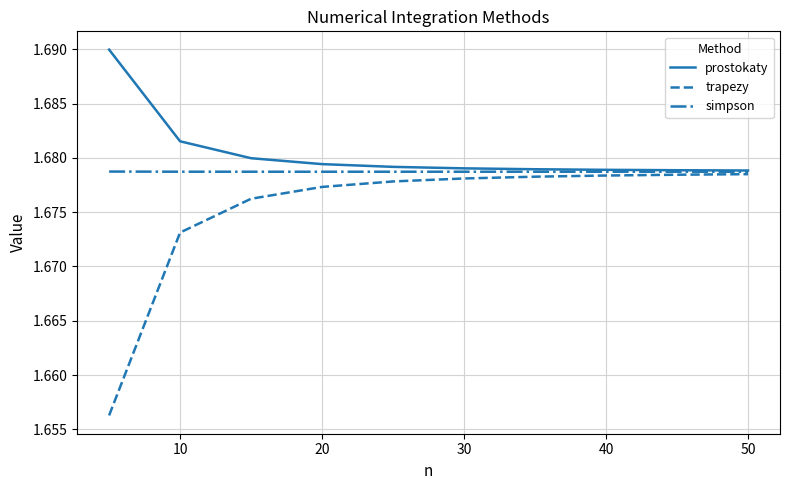

Which series has the largest total across all categories?

prostokaty